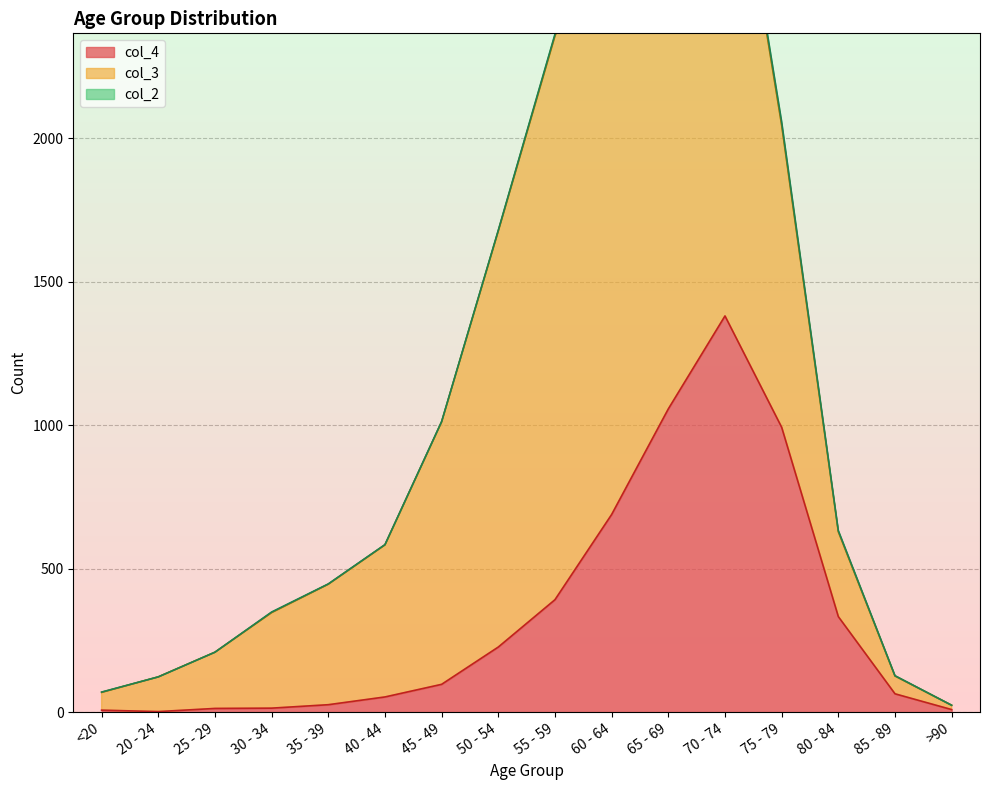

Which series has the widest spread of values?

col_3